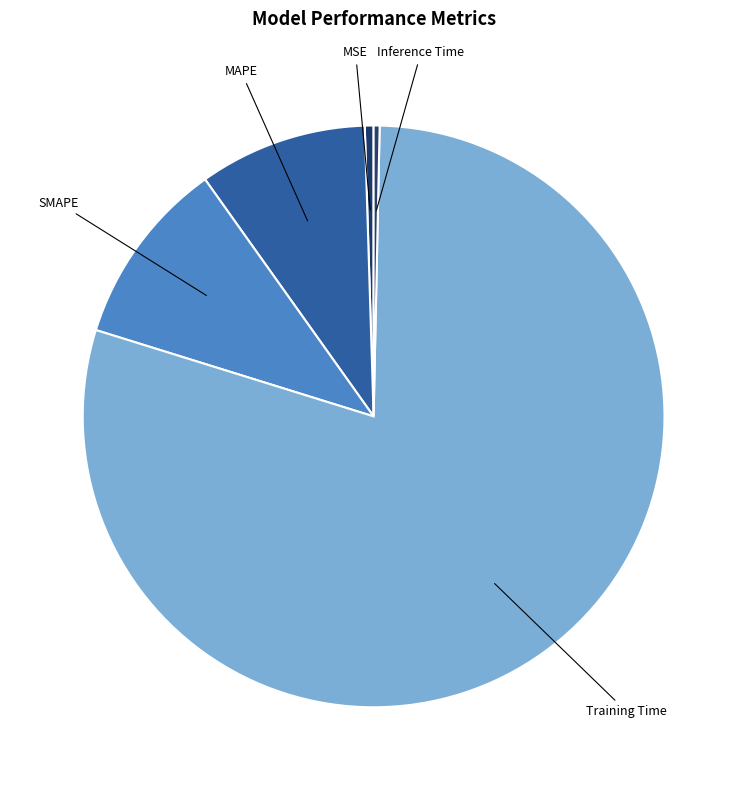

Do Inference Time and Training Time together represent more than half of the pie?

Yes